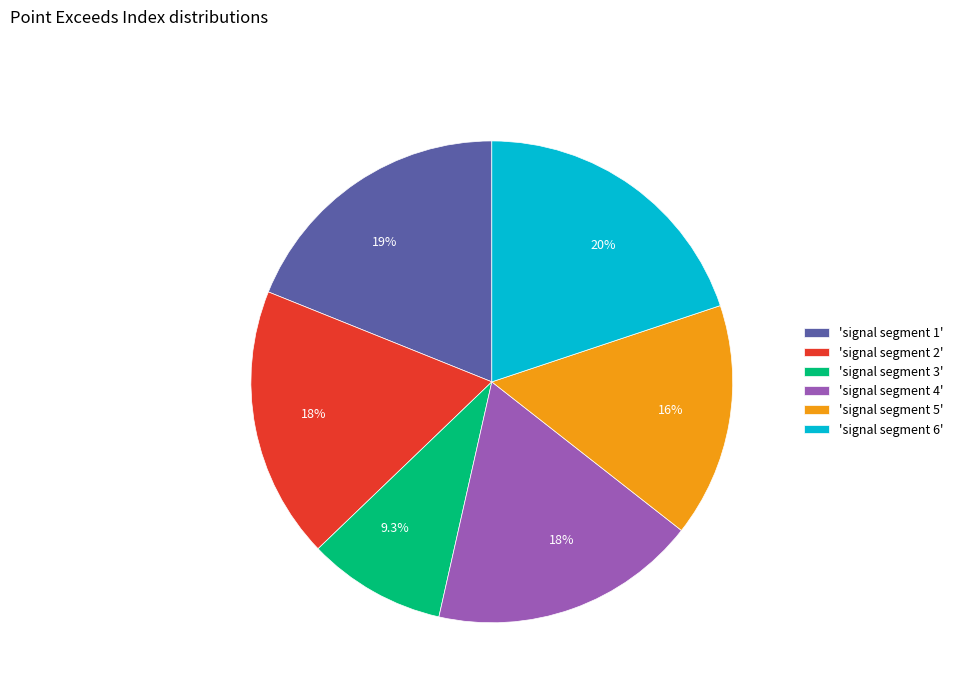

To the nearest percent, what is the average slice percentage?

17%